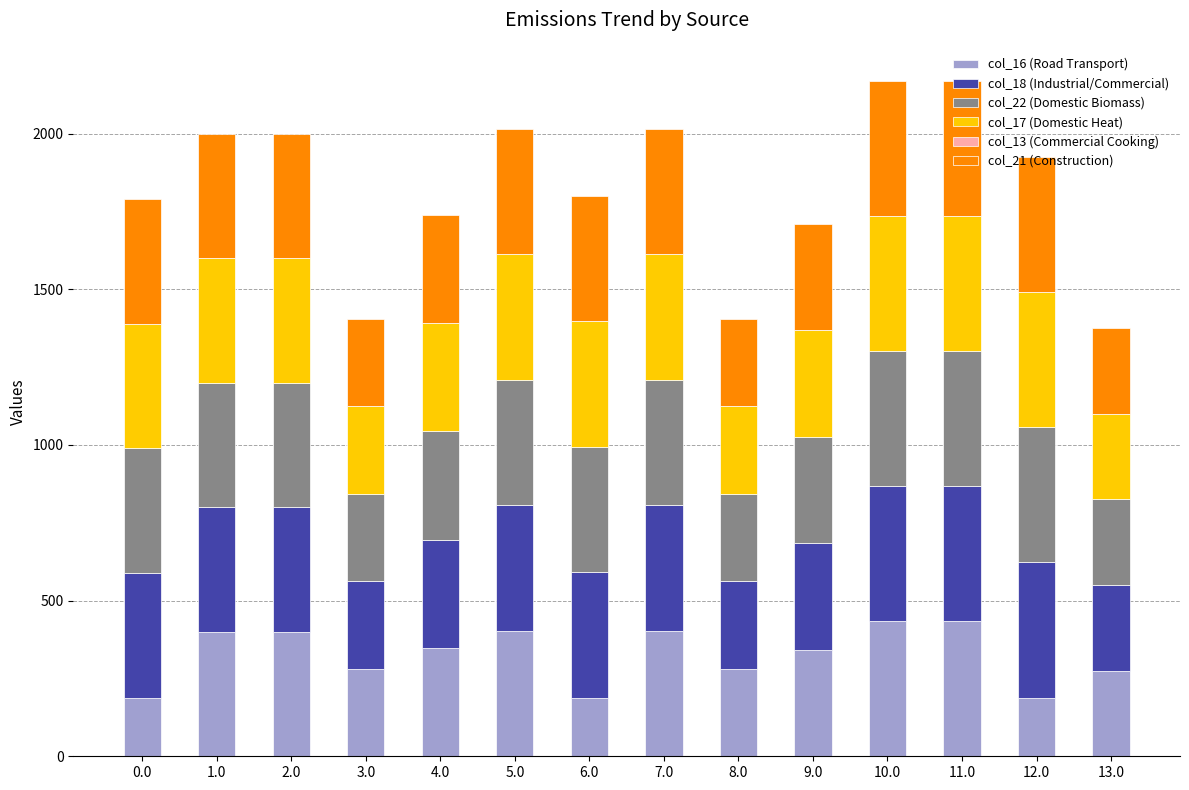

Count the number of categories in the chart.

14